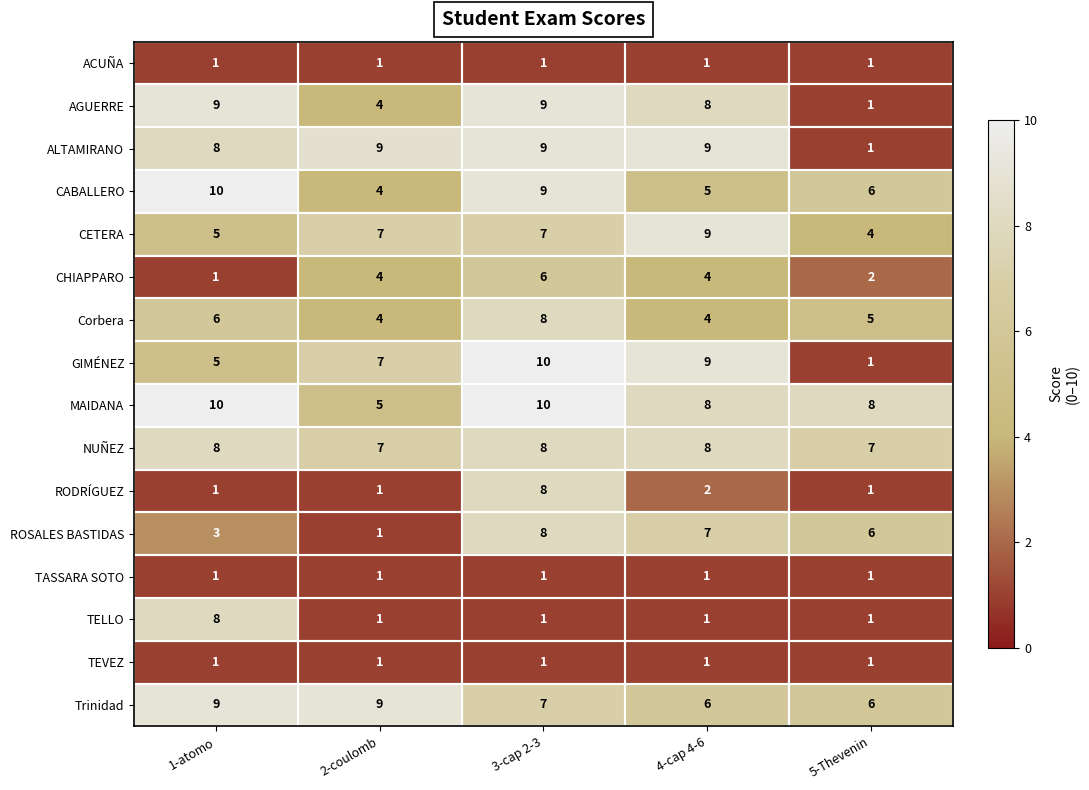

Read the CHIAPPARO value at 2-coulomb.

4